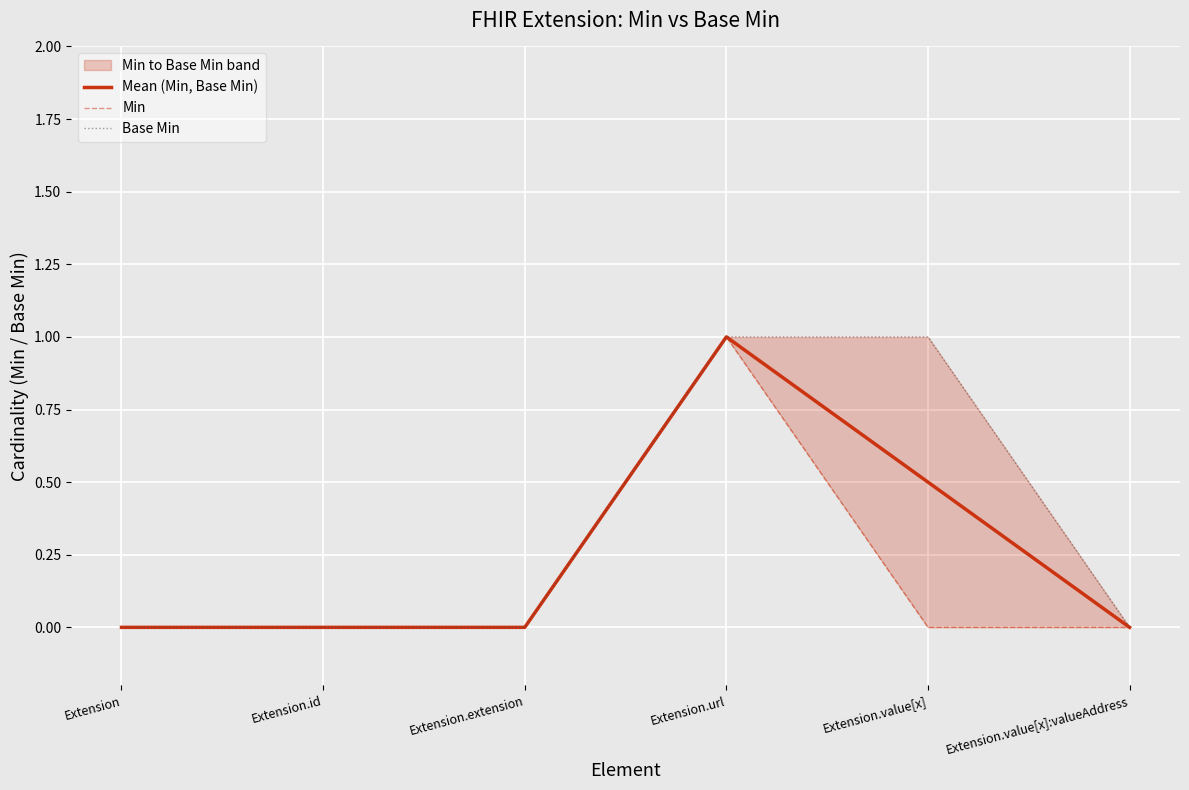

True or false: Mean (Min, Base Min) and Base Min intersect in this chart.

False